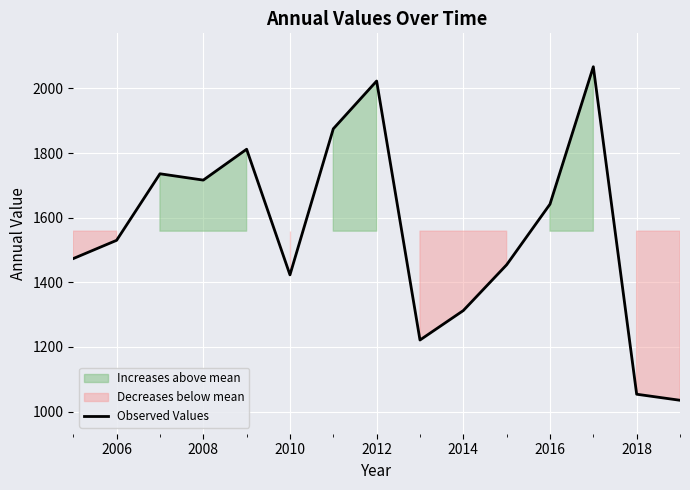

At which label is the value closest to 1551?

2006